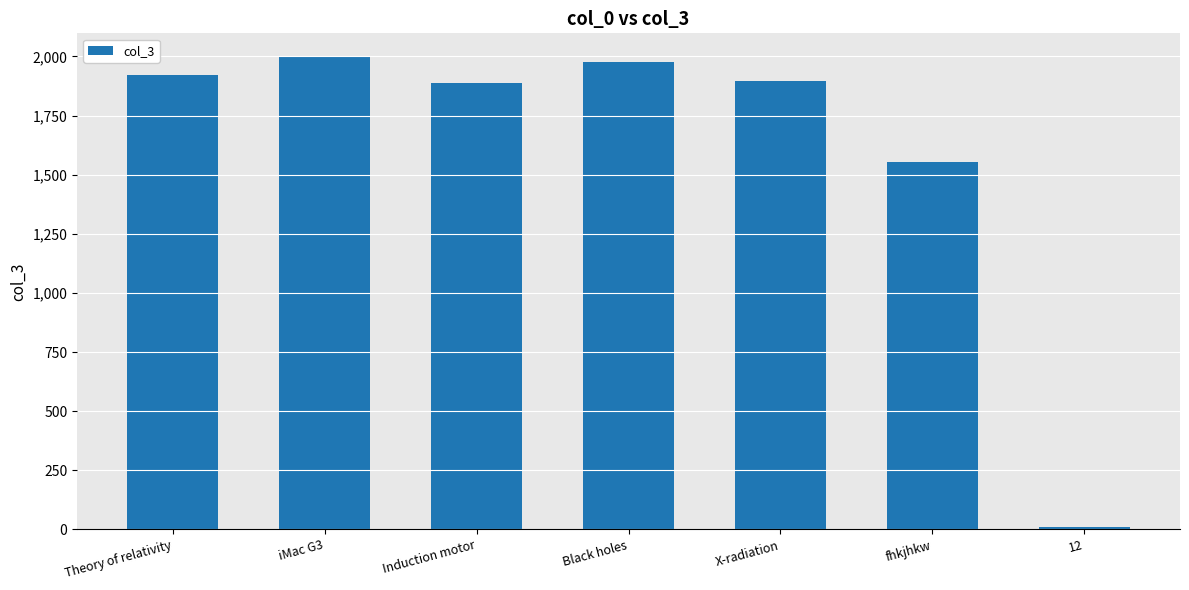

What is the maximum value shown in the chart?

1998